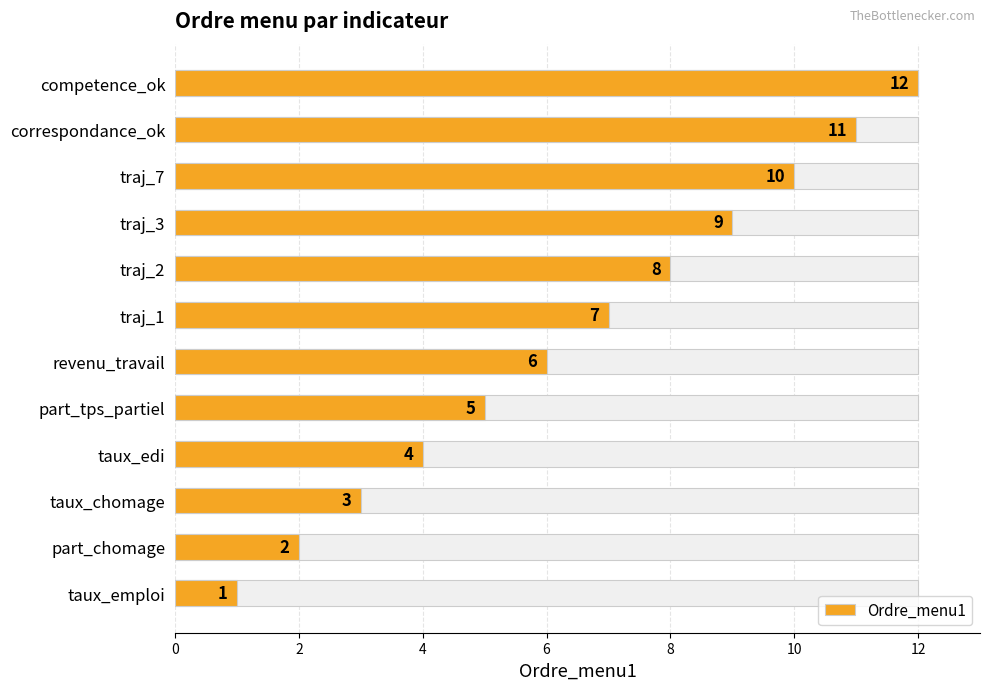

Between traj_2 and revenu_travail, which is larger?

traj_2